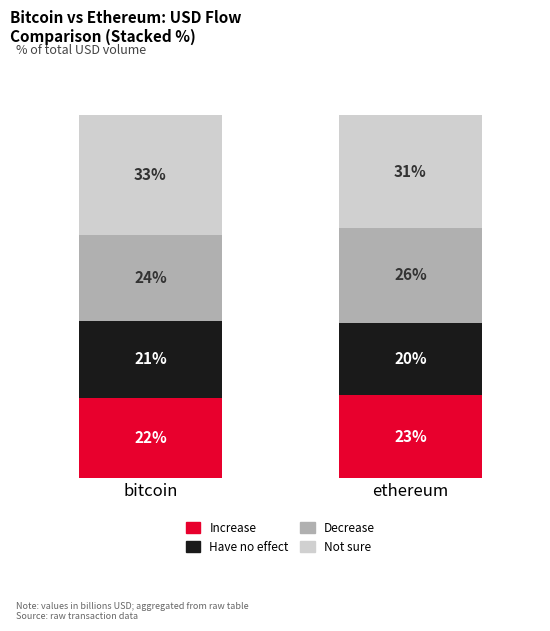

Which category has the highest value in the Increase series?

ethereum